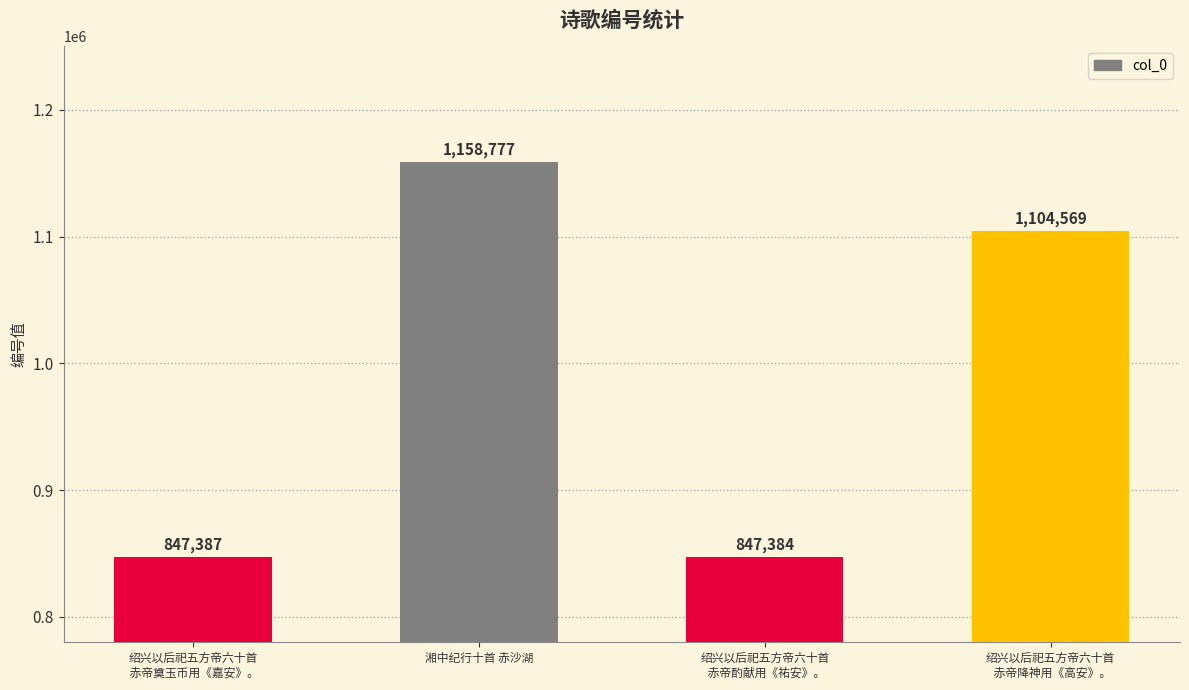

Reading left to right, list all the values displayed in this chart.

847387	1158777	847384	1104569